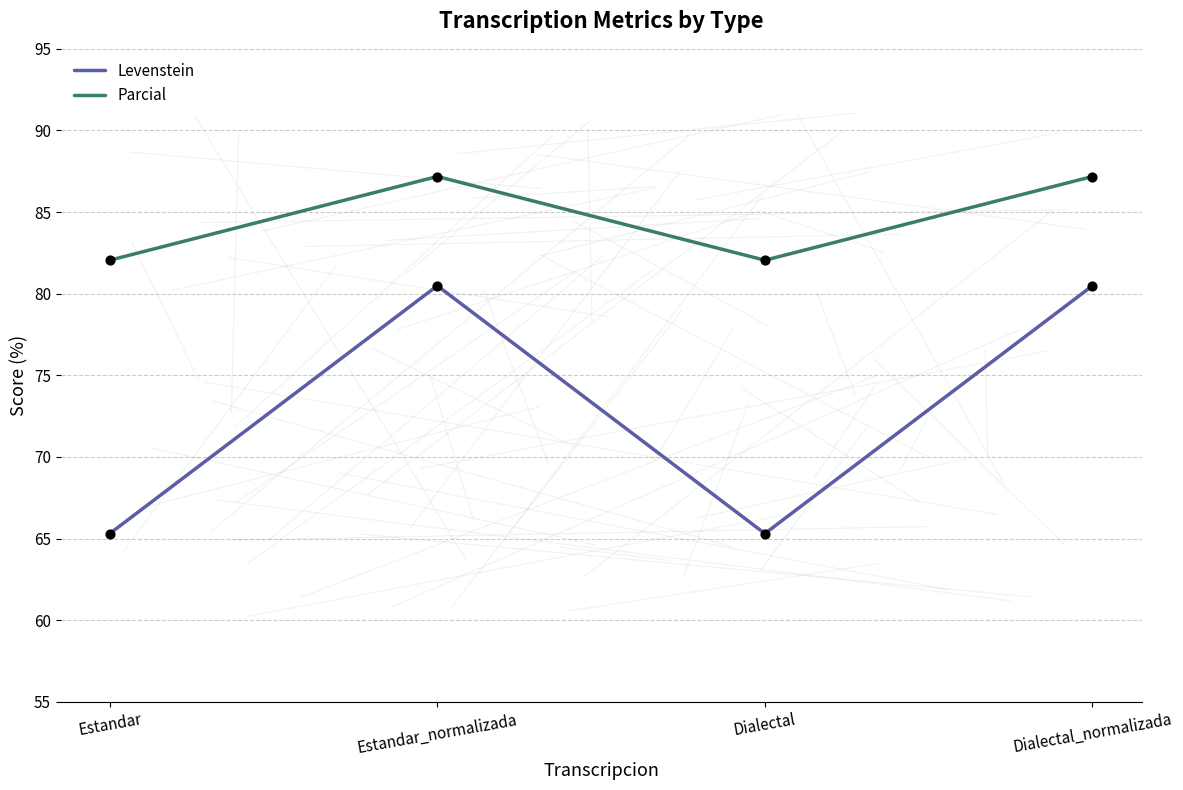

At how many categories does at least one series exceed 75?

4